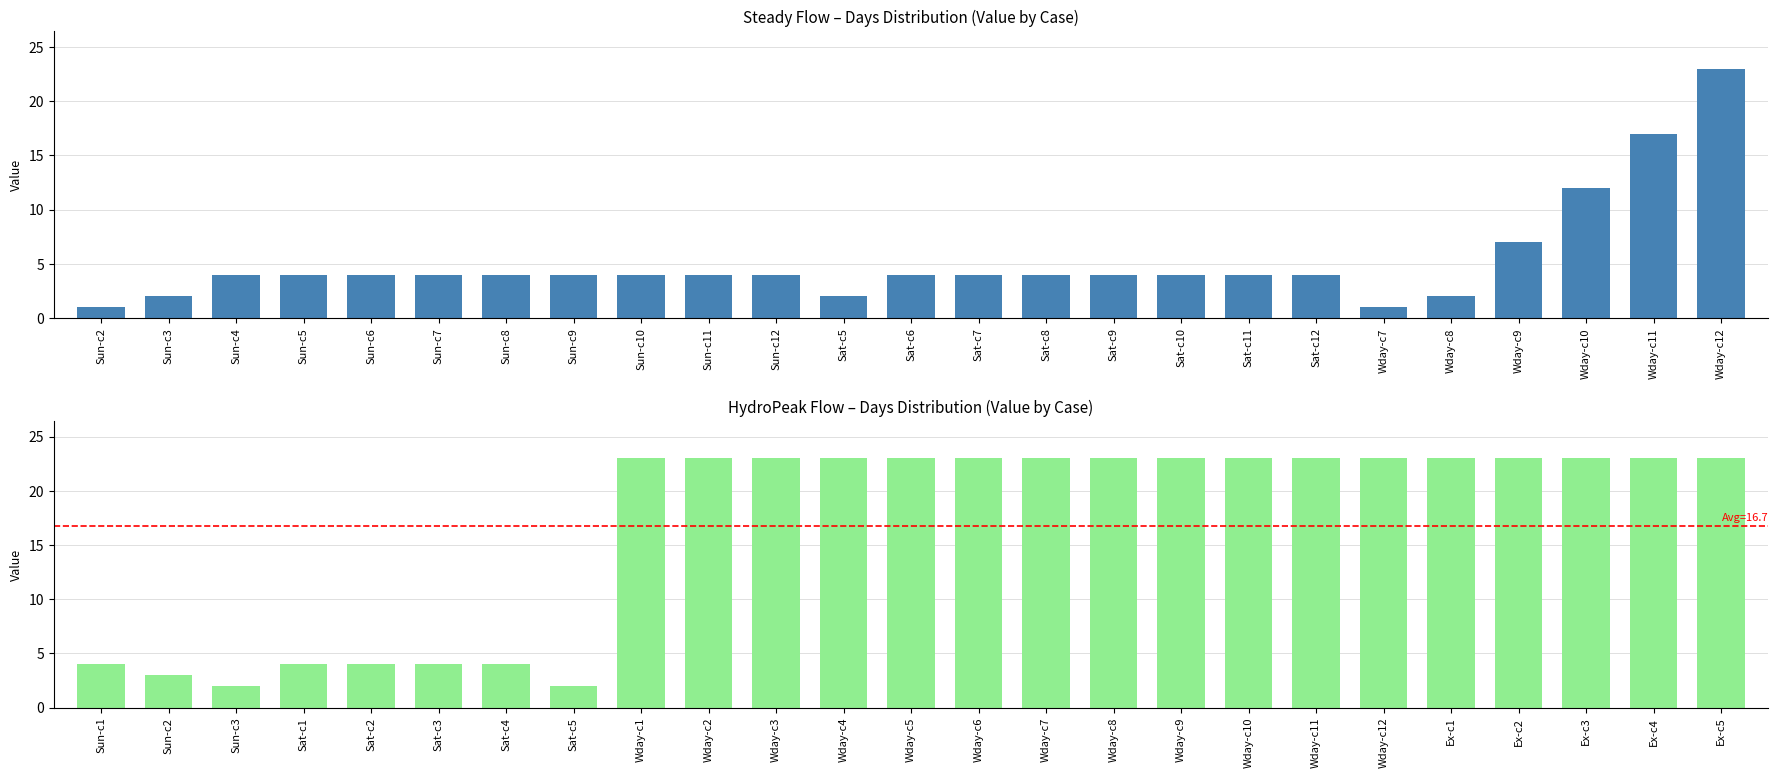

Is the value of Steady at Wday-c7 greater than the value of HydroPeak at Sat-c12?

No